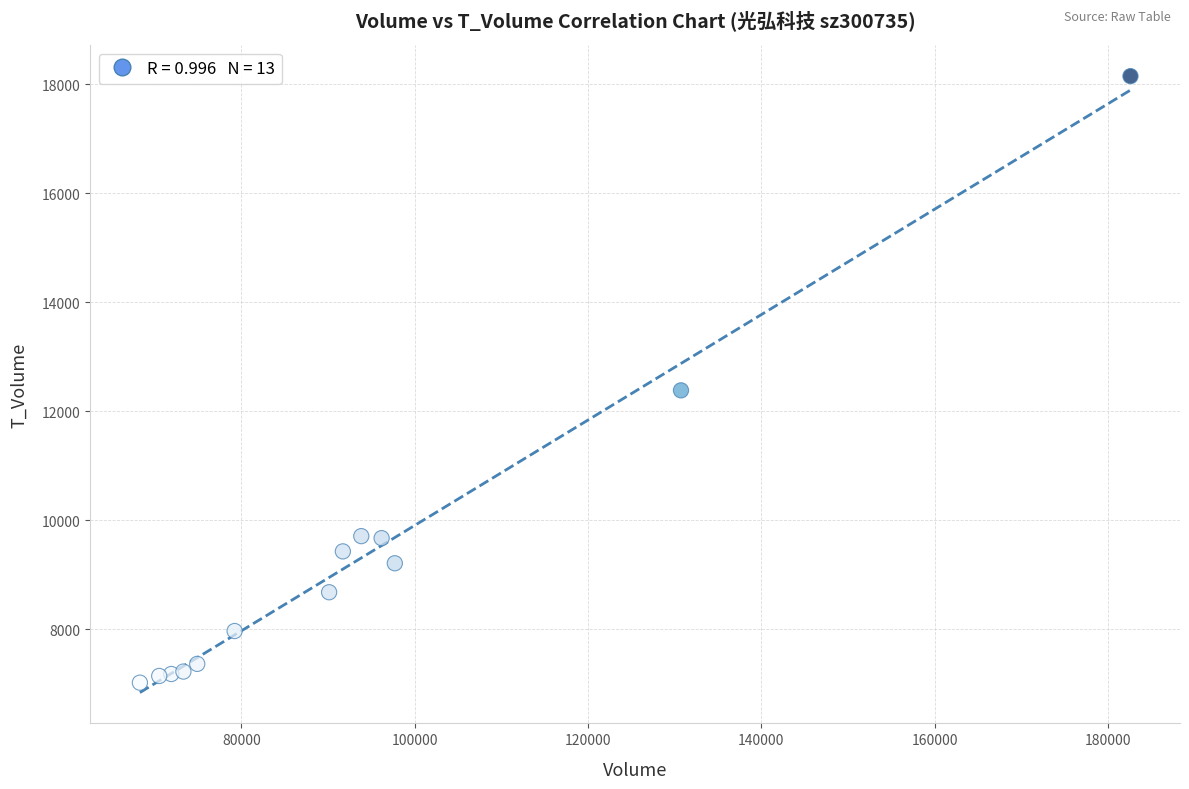

What Y value in the scatter plot is closest to 12585?

12384